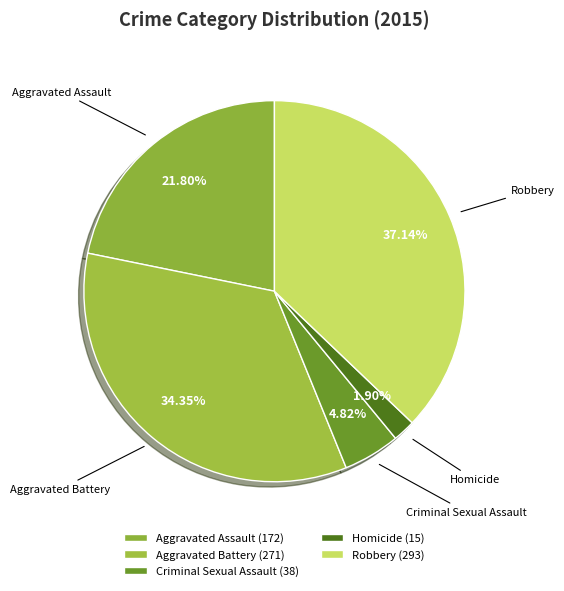

Is there any slice that represents more than half of the pie?

No